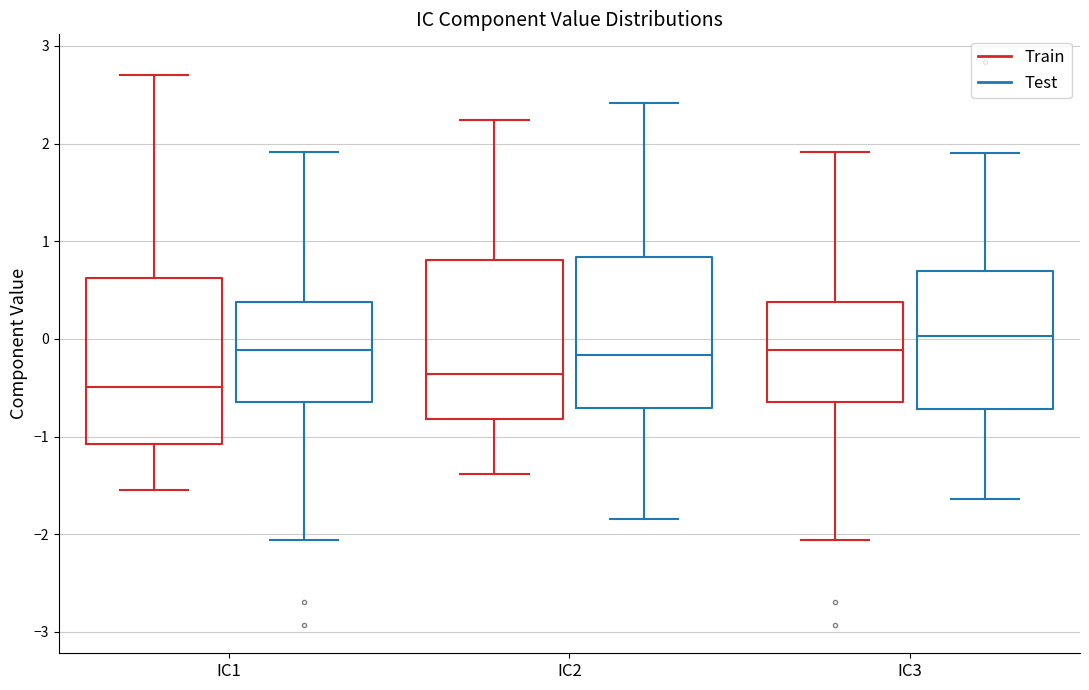

Which box has the highest median line?

IC3 (Test)